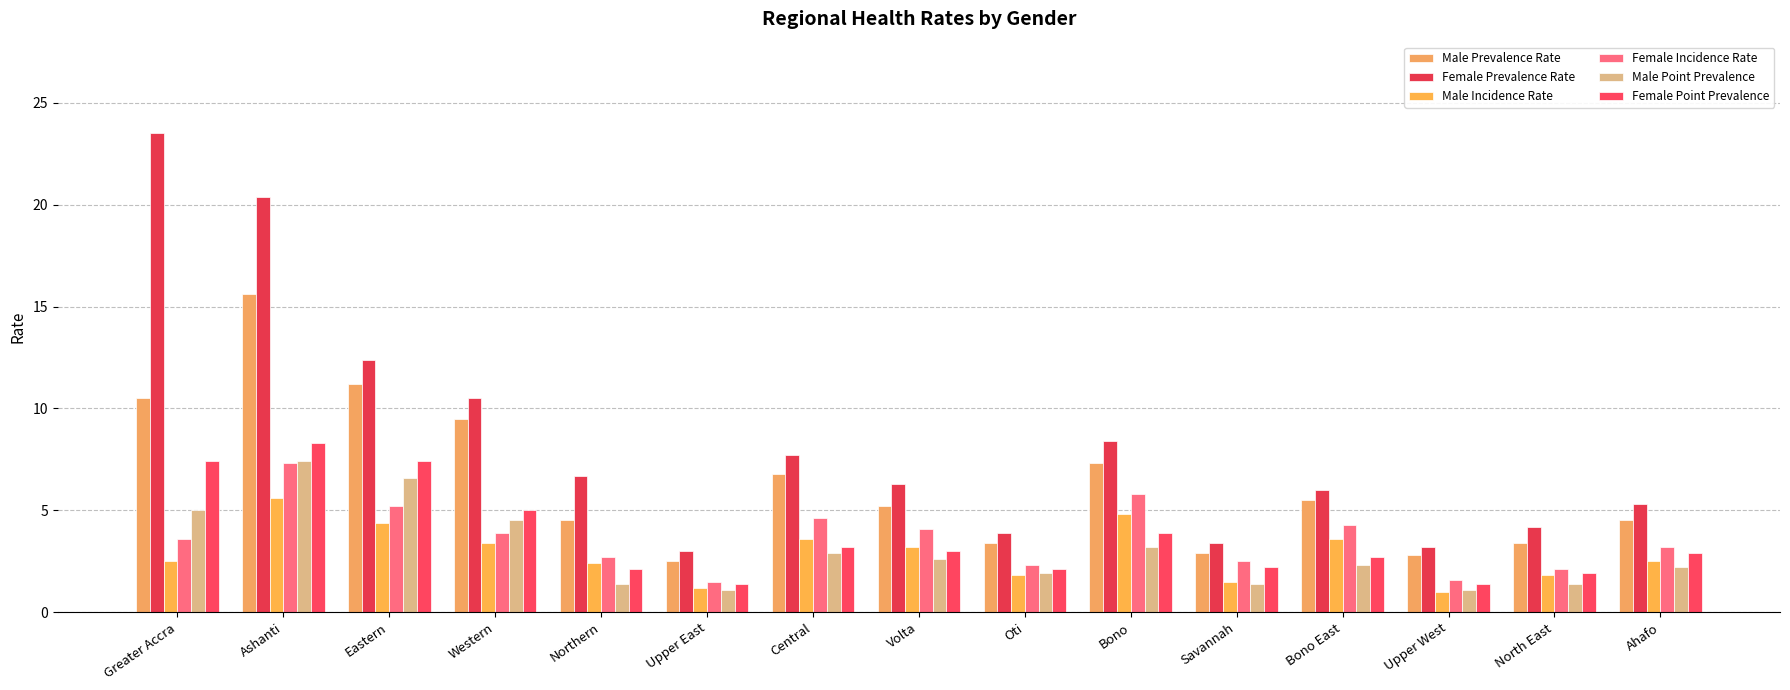

Where does the Female Point Prevalence series first go above 2?

Greater Accra